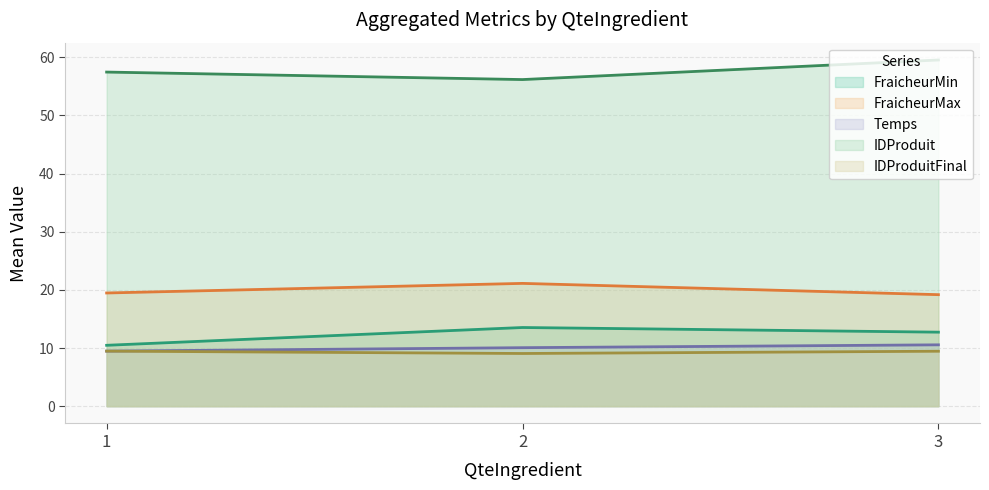

What is the spread (max minus min) of values at 1?

48.0